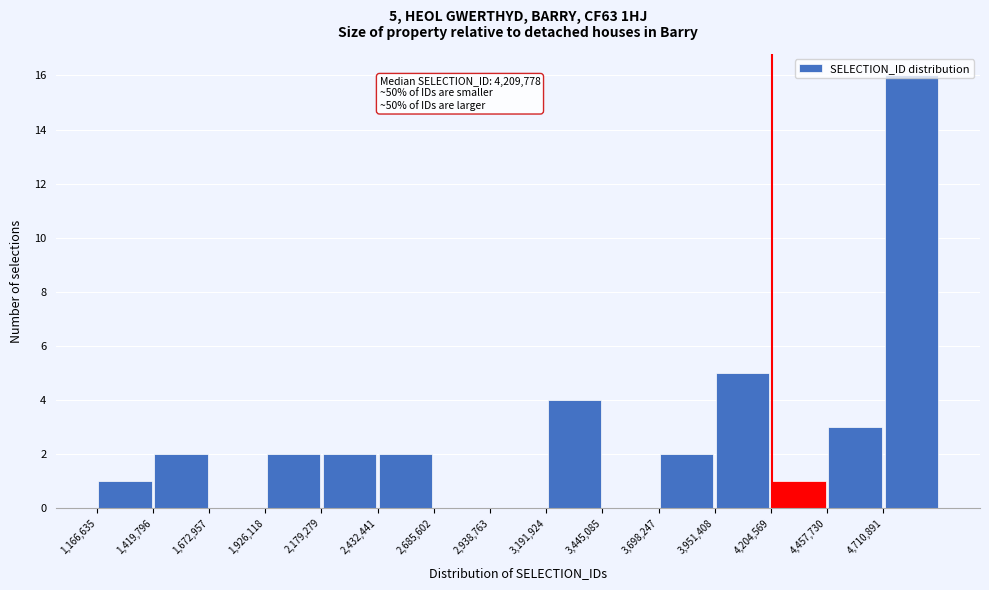

Which range on the x-axis has the tallest bar?

4700000 to 4950000